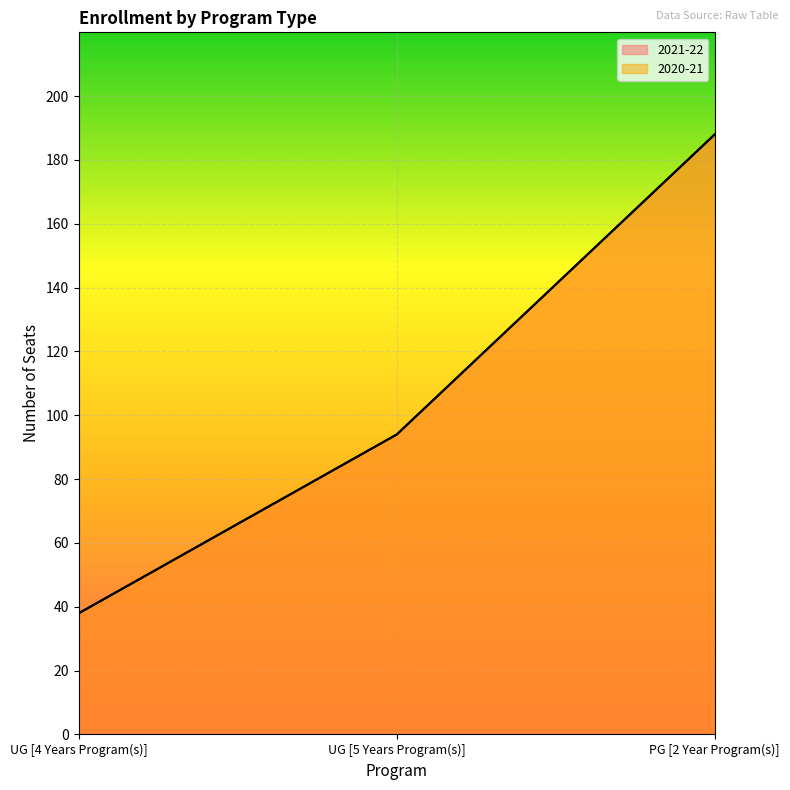

At which label does 2021-22 first exceed 94?

PG [2 Year Program(s)]